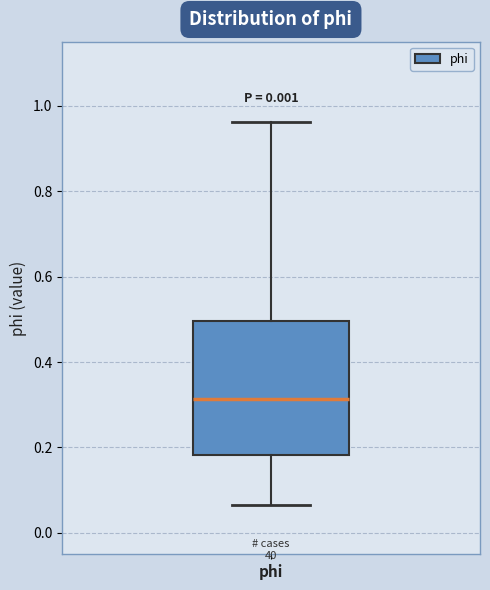

Transcribe this box plot: give where the median line is, the range the box spans, and where the two whiskers end, as read against the y-axis. The values are not printed on the chart, so give them approximately, as read against the axis.

median 0.32, box 0.18 to 0.50, whiskers 0.06 to 0.96